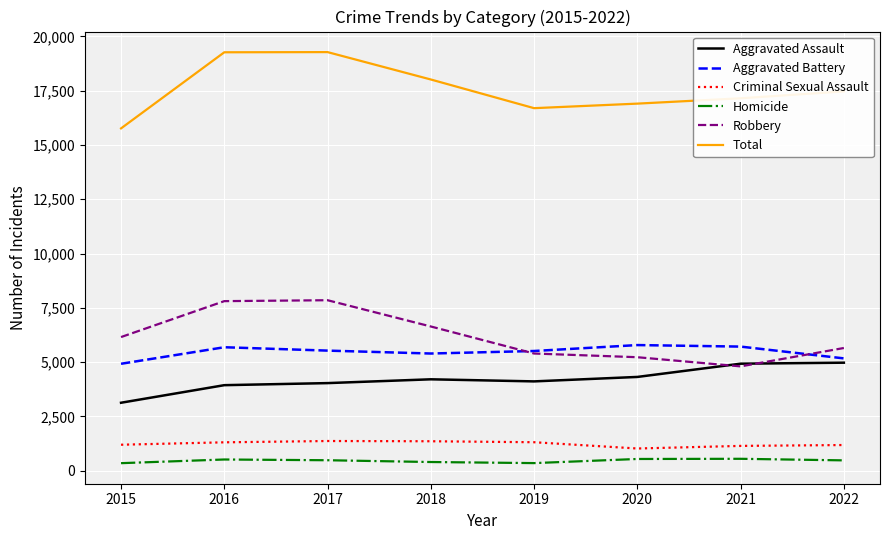

The Total series shows 17466 at 2022. True or false?

True